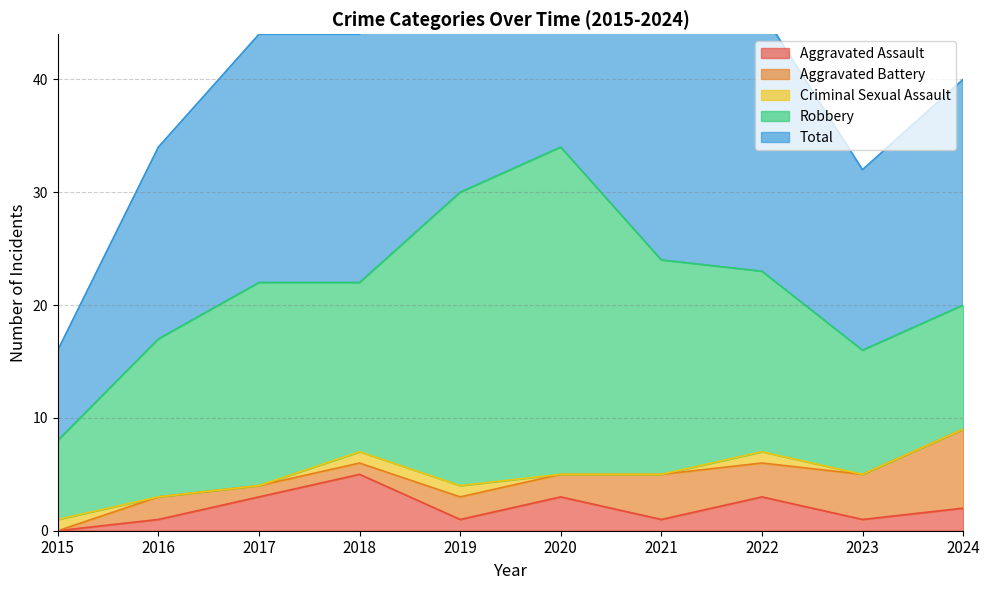

At how many categories does at least one series exceed 18?

7